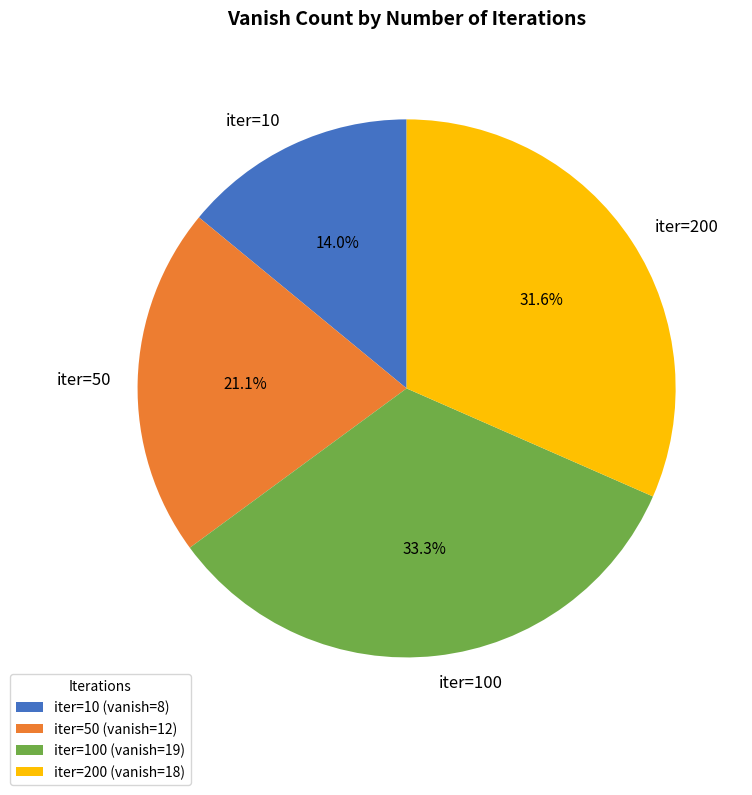

Is there any slice that represents more than half of the pie?

No